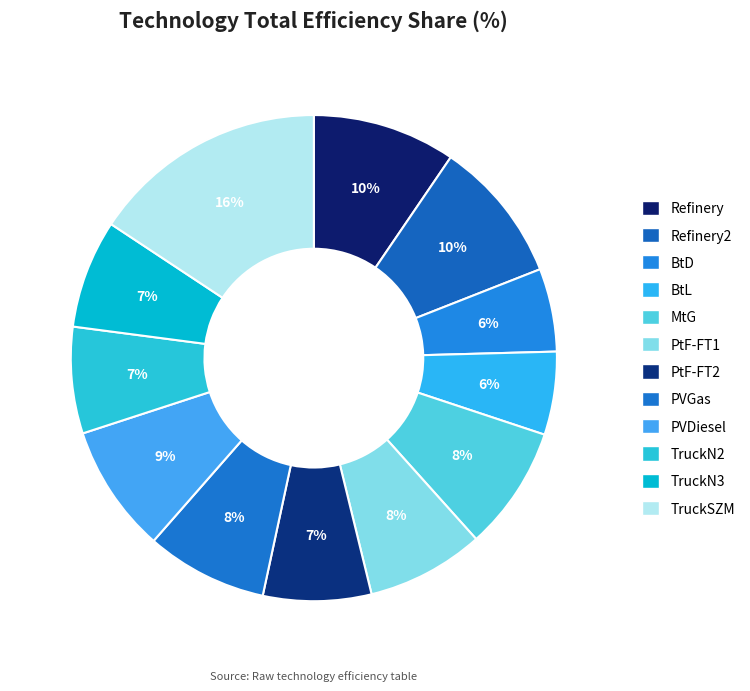

What is the smallest slice in the pie chart?

BtD